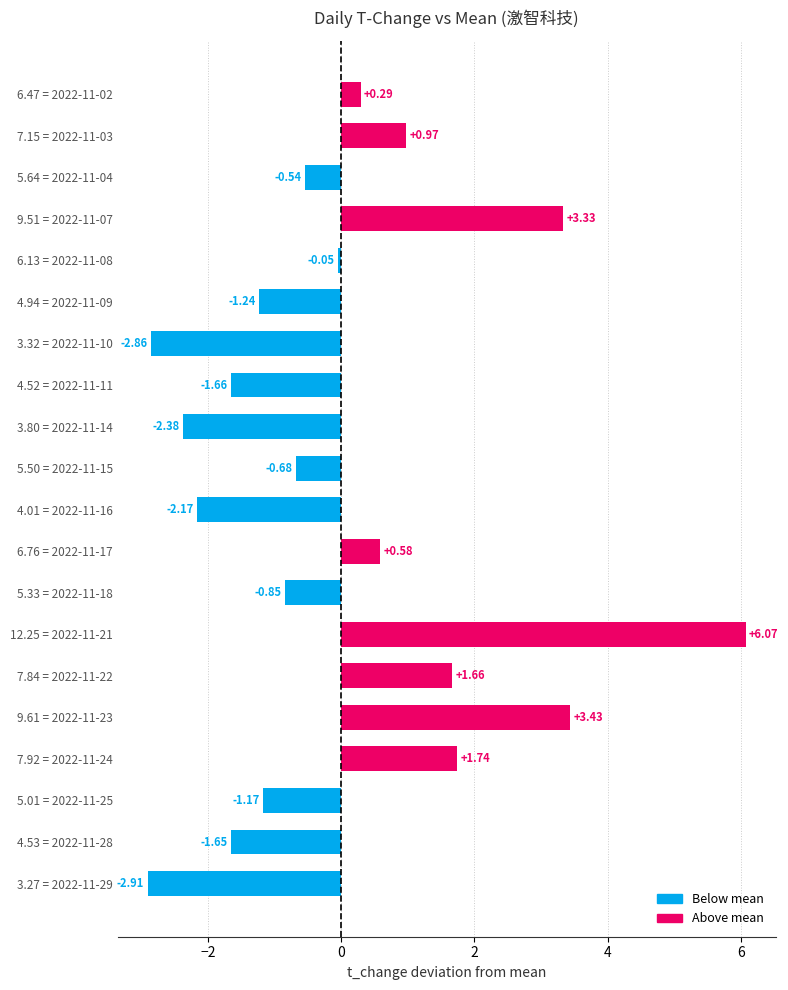

Which has a higher value, 5.64 = 2022-11-04 or 6.76 = 2022-11-17?

6.76 = 2022-11-17